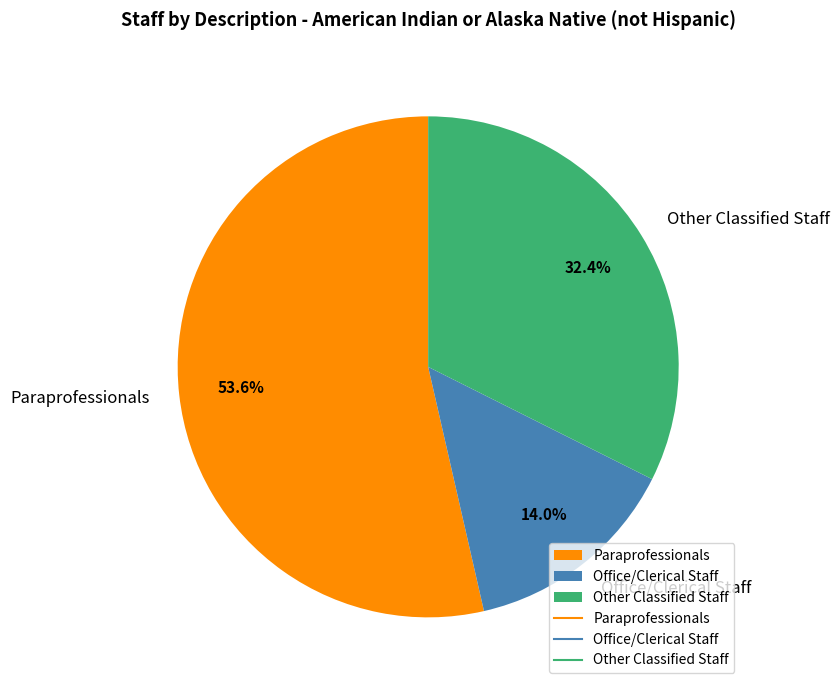

What is the smallest slice in the pie chart?

Office/Clerical Staff